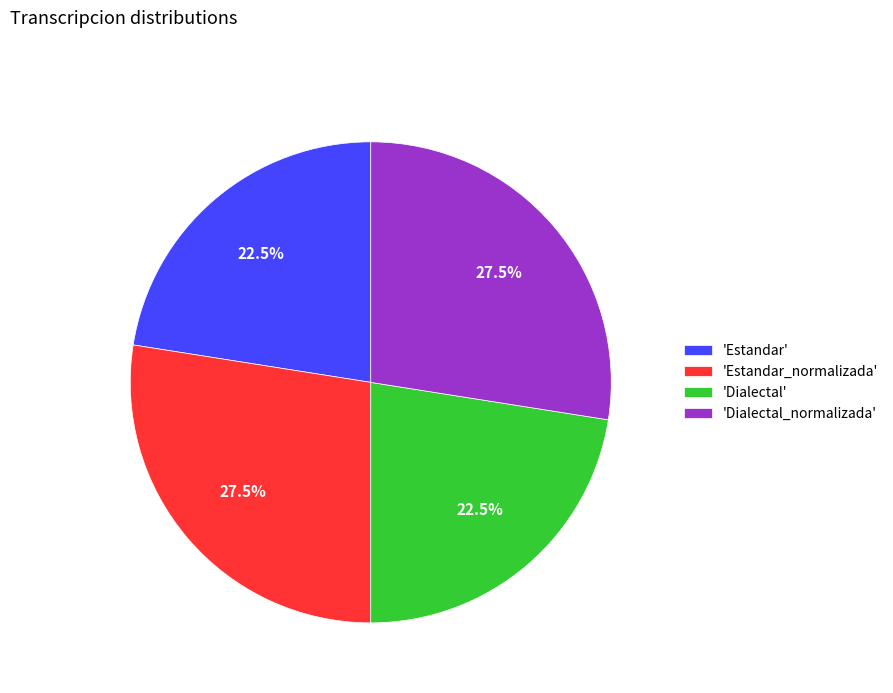

Does any single category account for the majority?

No